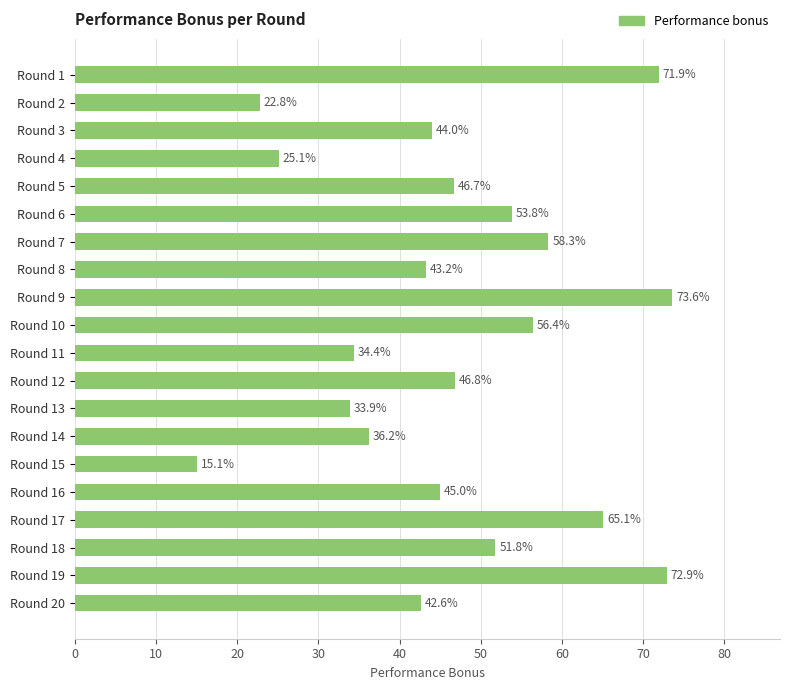

The value at Round 10 is 101.4. True or false?

False